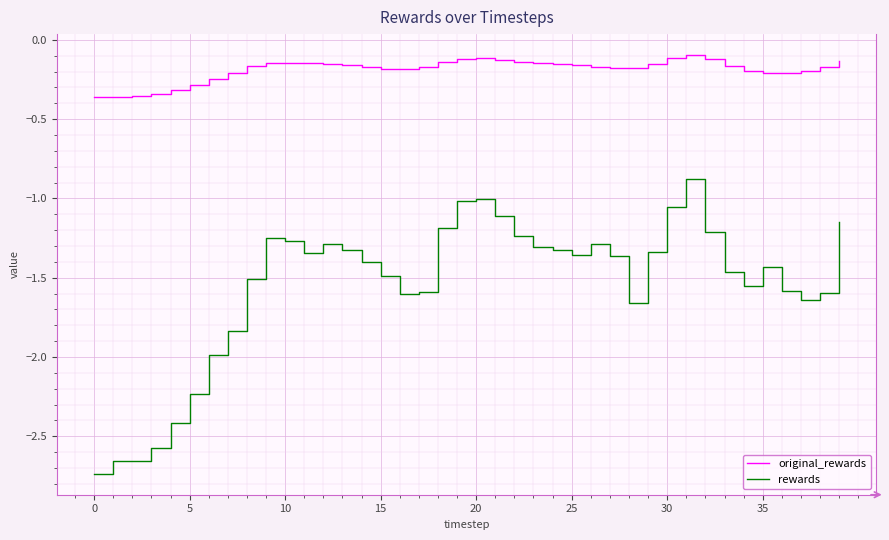

True or false: rewards and original_rewards cross at least once.

False